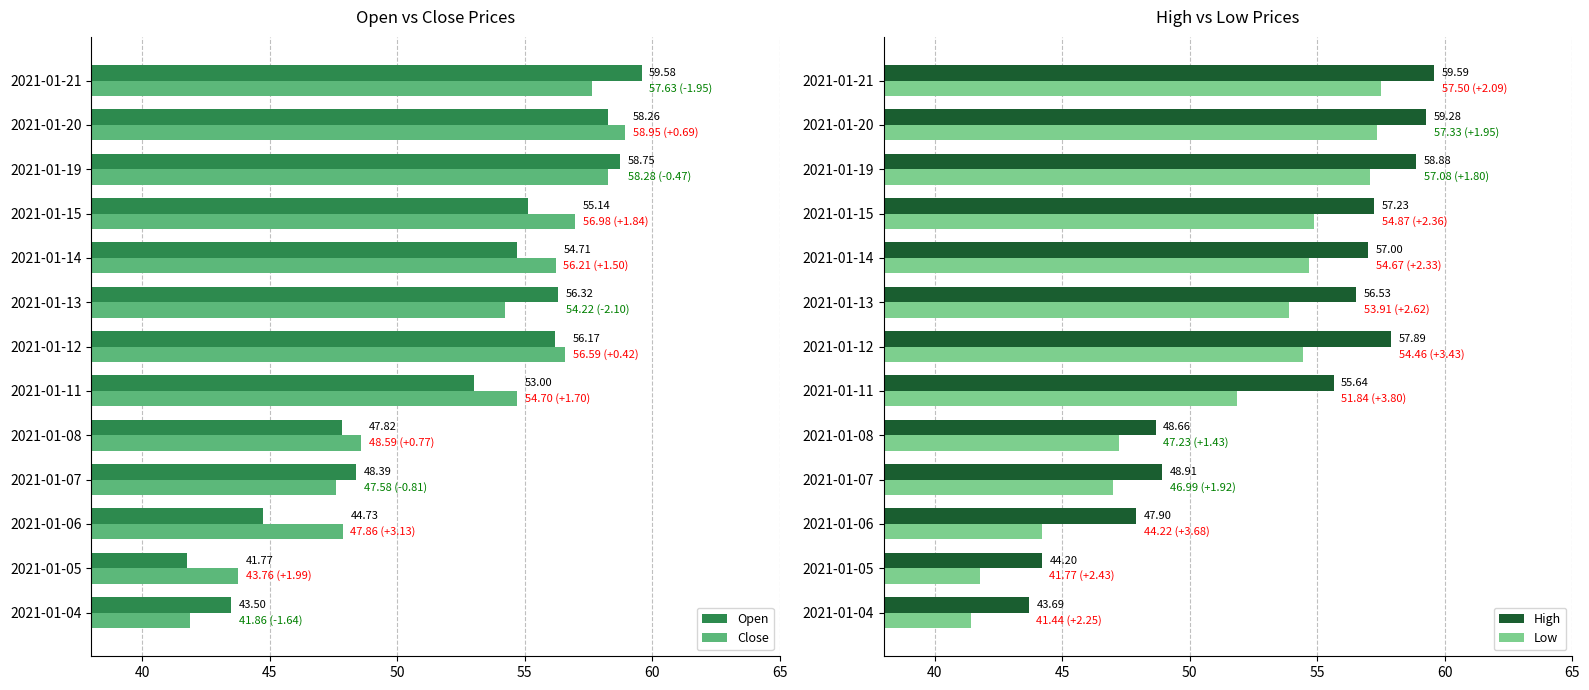

What is the difference between the maximum and minimum values in the Close series?

17.1